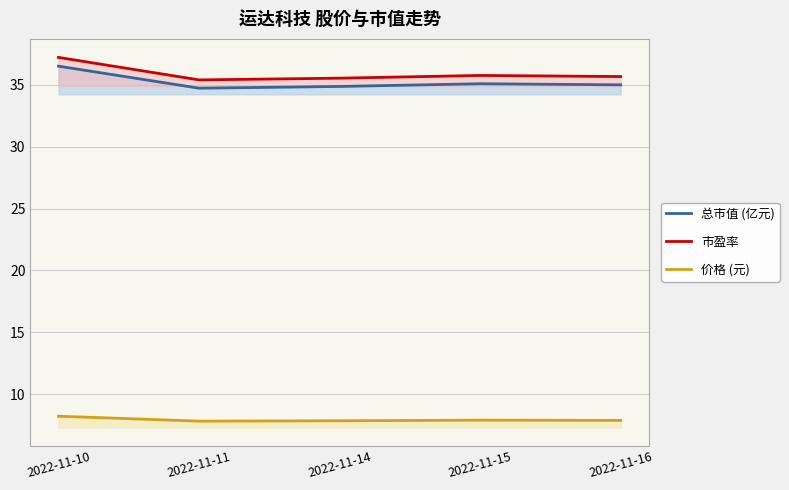

What is the difference between the 市盈率 values at 2022-11-11 and 2022-11-15?

0.4